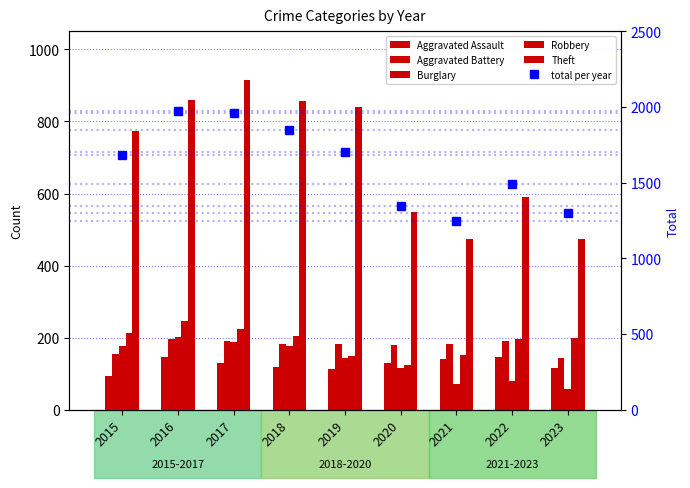

At how many categories does at least one series exceed 113?

9